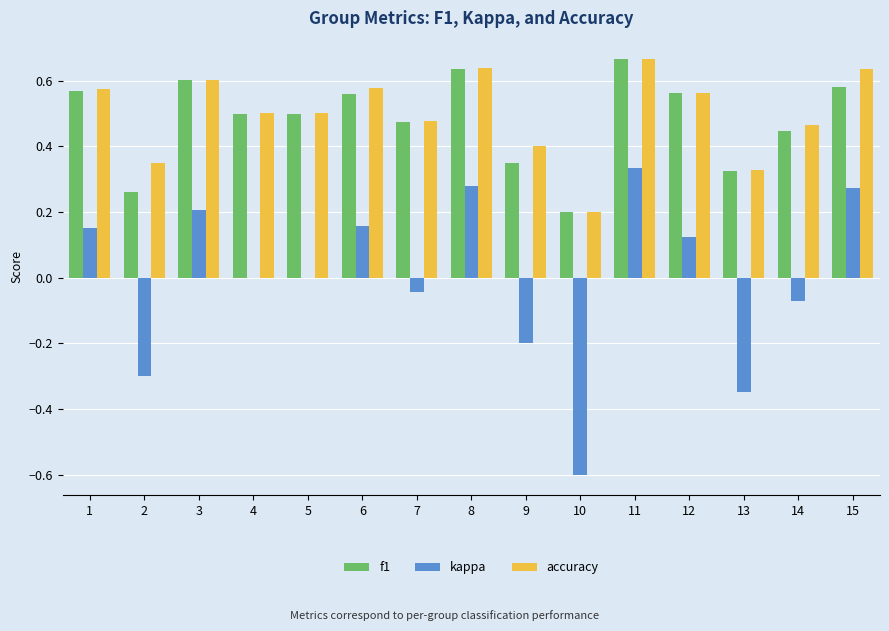

True or false: f1 has a value of 0.1 at 9.

False